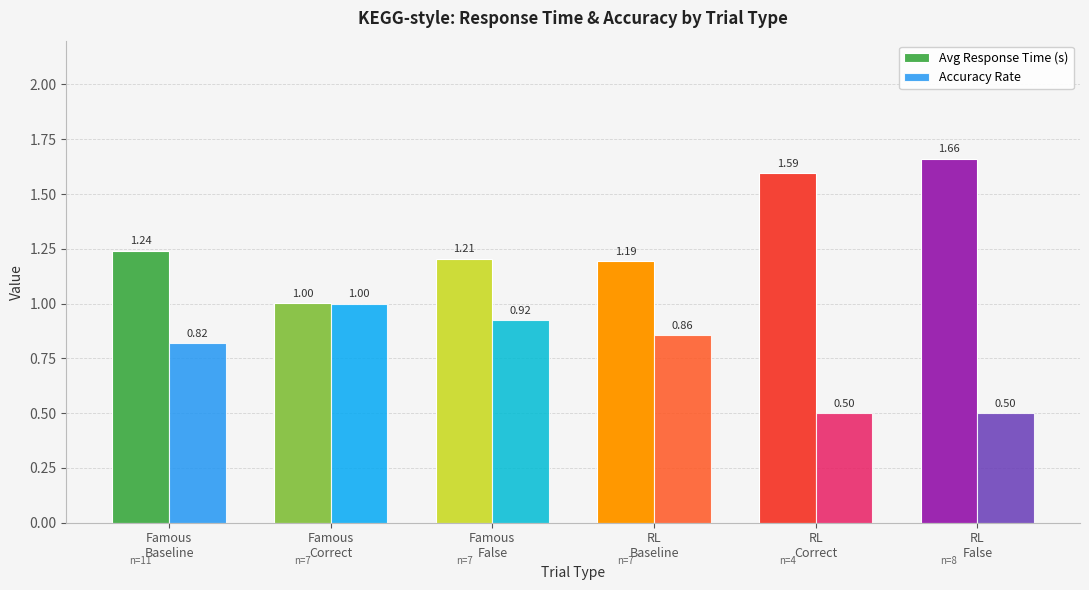

What is the difference between the maximum and minimum values in the Accuracy Rate series?

0.5